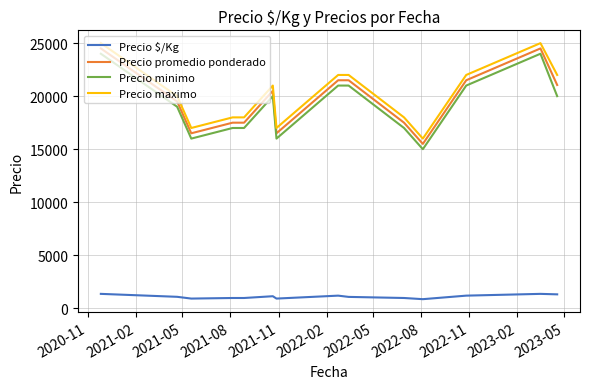

At how many categories does at least one series exceed 18573?

8